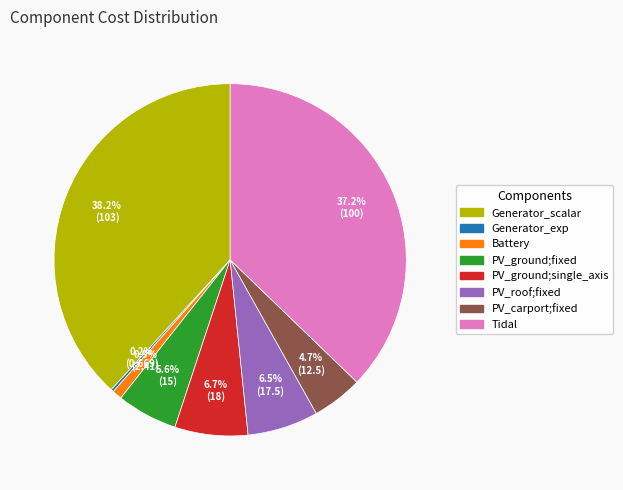

Between PV_ground;fixed and PV_ground;single_axis, which is larger?

PV_ground;single_axis